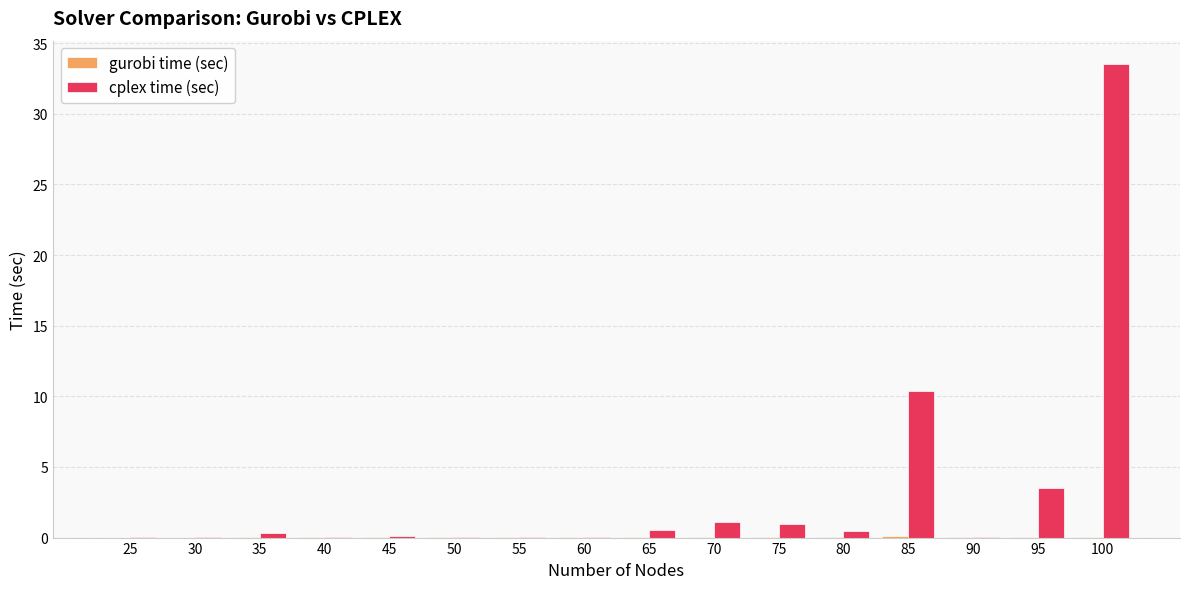

Which series has the largest total across all categories?

cplex time (sec)